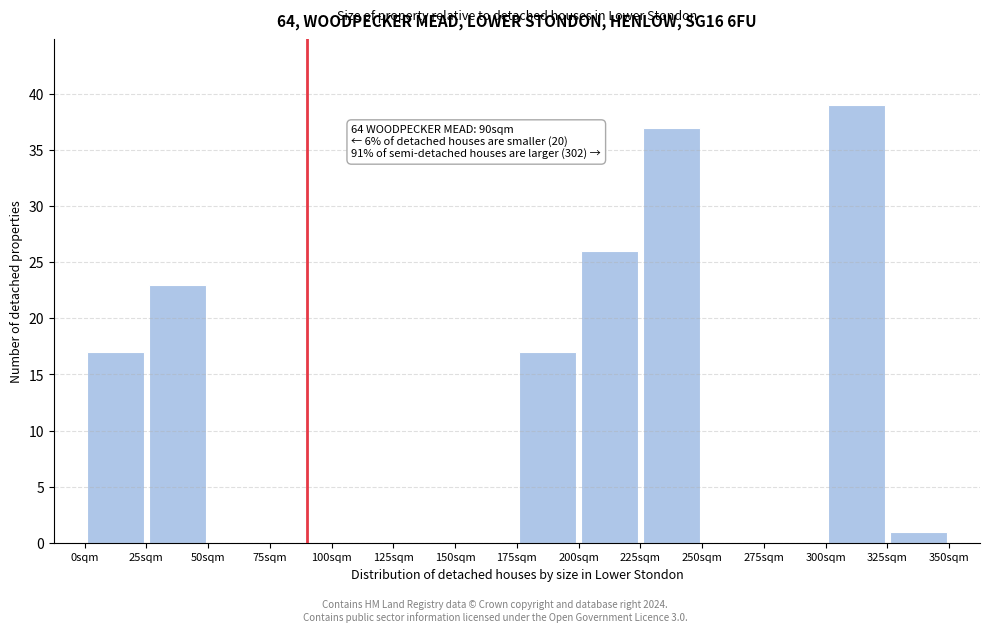

Which range on the x-axis has the tallest bar?

300 to 325